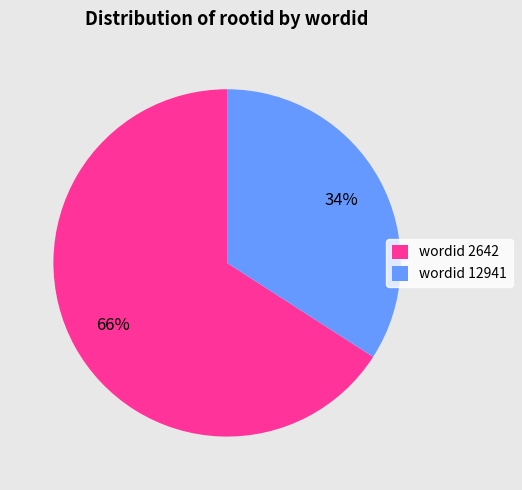

How many segments does this pie chart have?

2